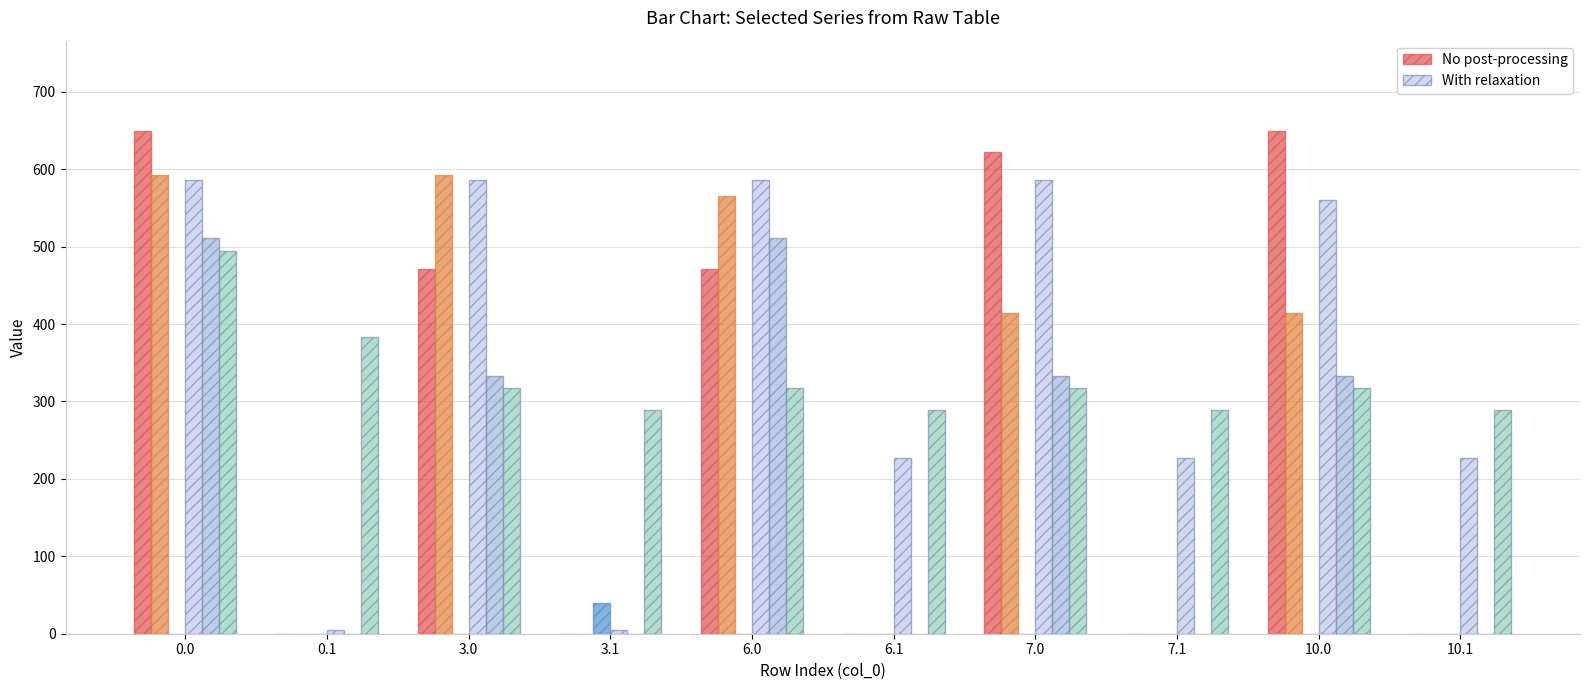

Reading left to right, transcribe all the data shown in this chart.

No post: col_19: 0.0=649.2	0.1=0.0	3.0=471.2	3.1=0.2	6.0=471.2	6.1=0.0	7.0=622.4	7.1=0.0	10.0=649.2	10.1=0.0
No post: col_22: 0.0=592.3	0.1=0.0	3.0=592.3	3.1=0.0	6.0=565.5	6.1=0.0	7.0=414.3	7.1=0.0	10.0=414.3	10.1=0.0
No post: col_7: 0.0=0.0	0.1=0.0	3.0=0.0	3.1=39.1	6.0=0.0	6.1=0.0	7.0=0.0	7.1=0.0	10.0=0.0	10.1=0.0
With relax: col_18: 0.0=586.7	0.1=5.4	3.0=586.7	3.1=5.4	6.0=586.7	6.1=227.4	7.0=586.7	7.1=227.4	10.0=559.9	10.1=227.4
With relax: col_23: 0.0=511.3	0.1=0.0	3.0=333.3	3.1=0.0	6.0=511.3	6.1=0.0	7.0=333.3	7.1=0.0	10.0=333.3	10.1=0.0
With relax: col_17: 0.0=494.8	0.1=383.8	3.0=316.8	3.1=288.6	6.0=316.8	6.1=288.6	7.0=316.8	7.1=288.6	10.0=316.8	10.1=288.6